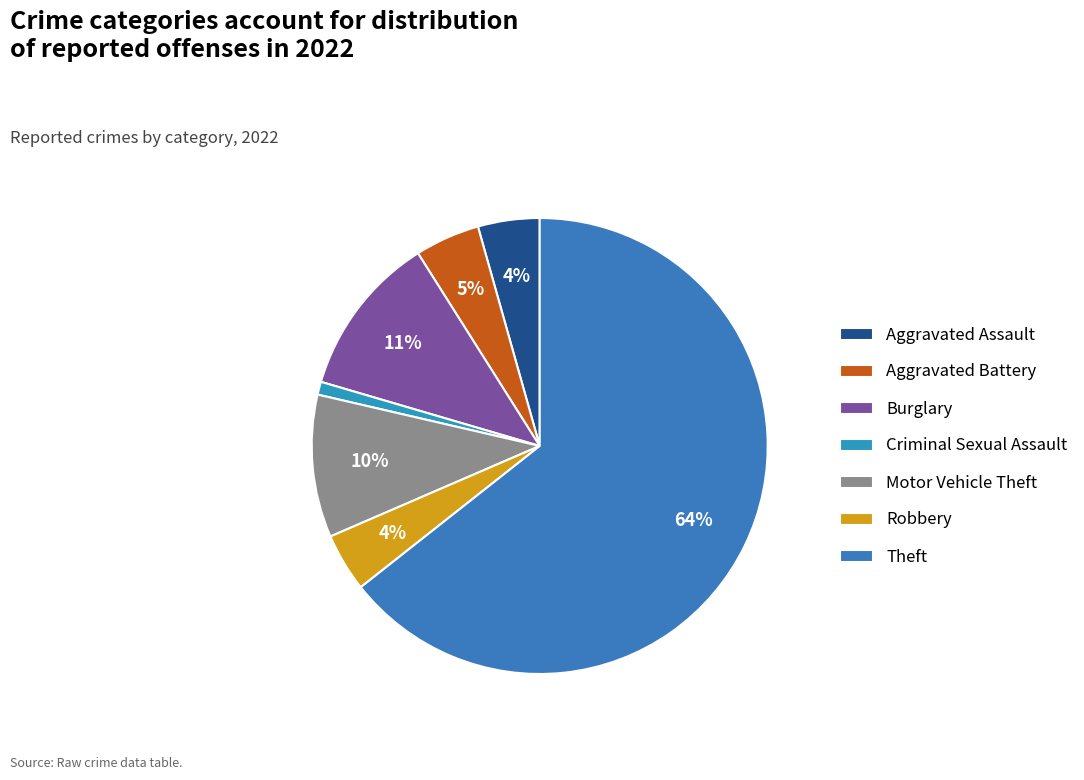

What is the smallest slice in the pie chart?

Criminal Sexual Assault